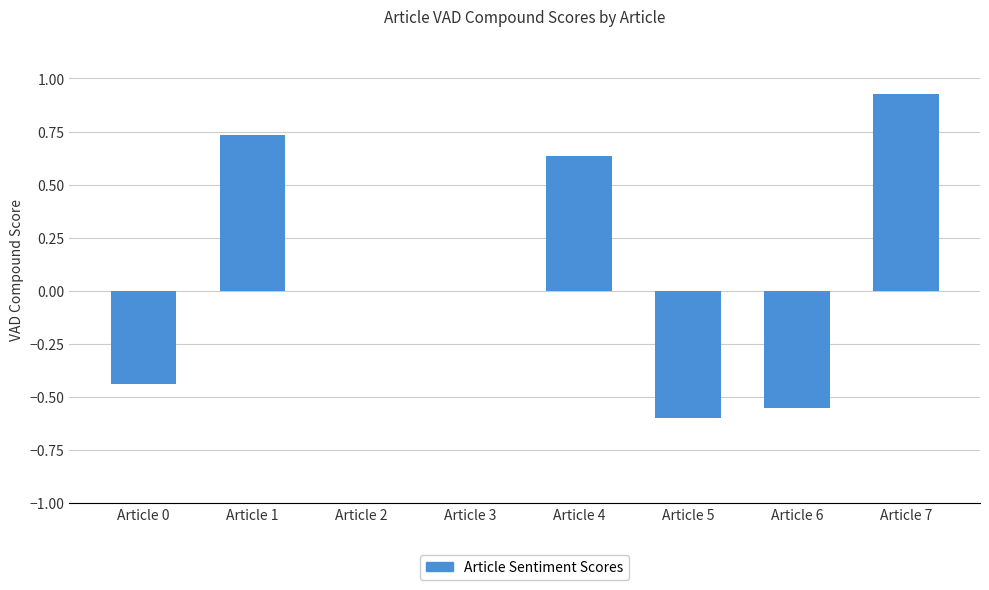

Where does the data first go above 0?

Article 1